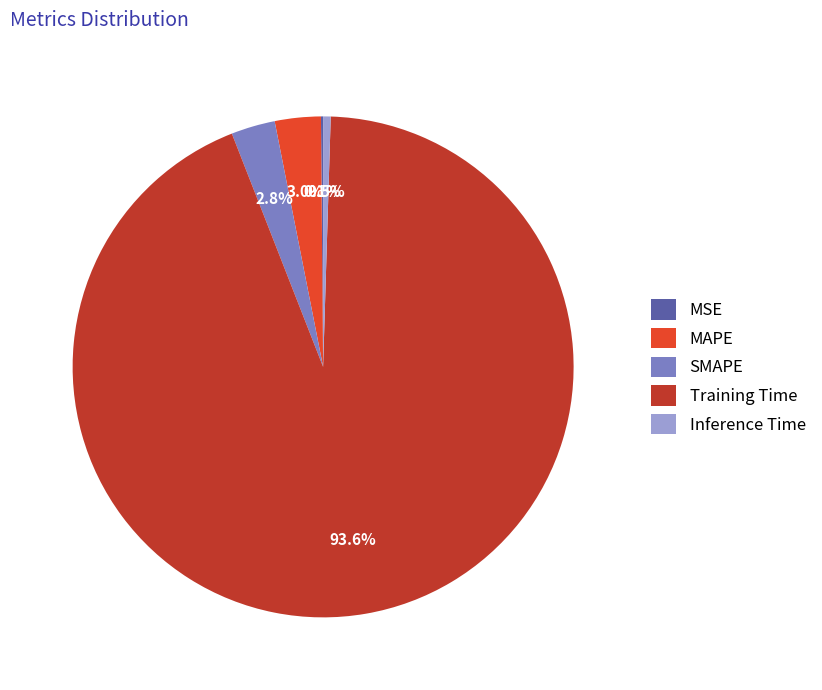

Between Training Time and Inference Time, which is larger?

Training Time